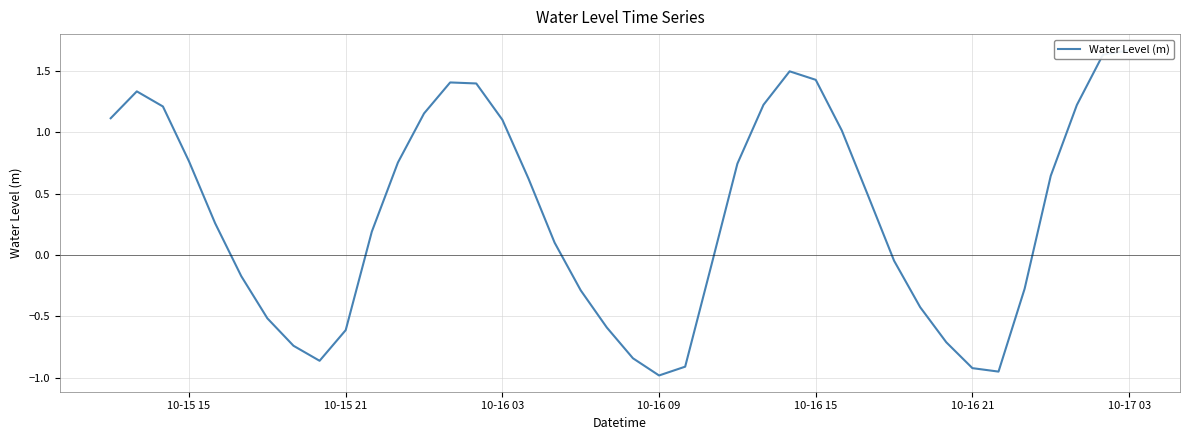

The value at 19 is -0.3. True or false?

False